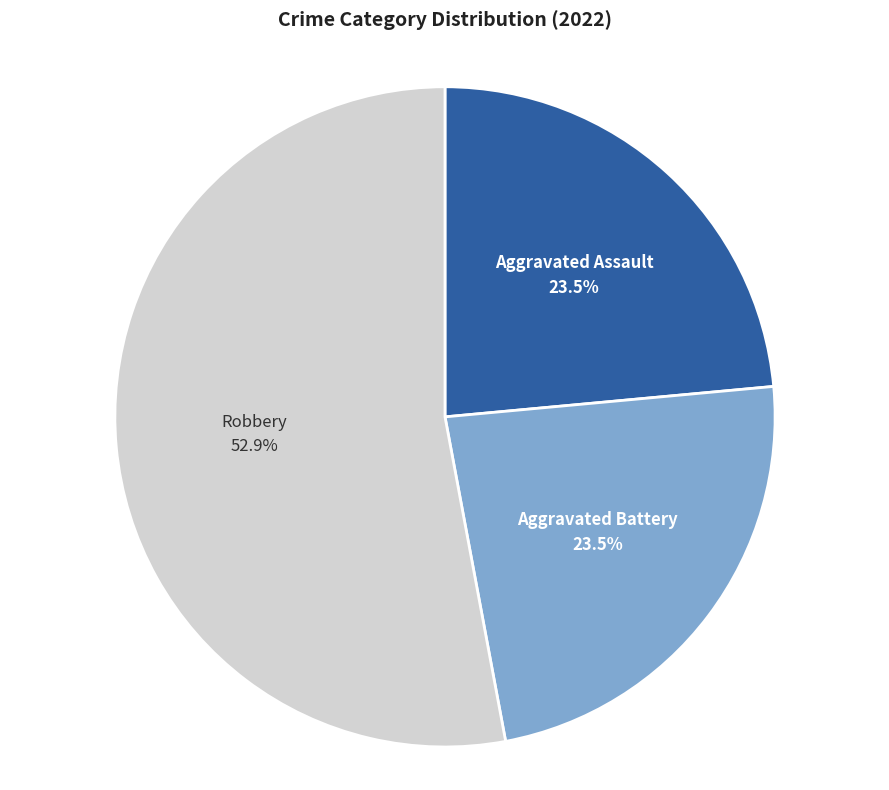

Count the number of slices in the pie.

3